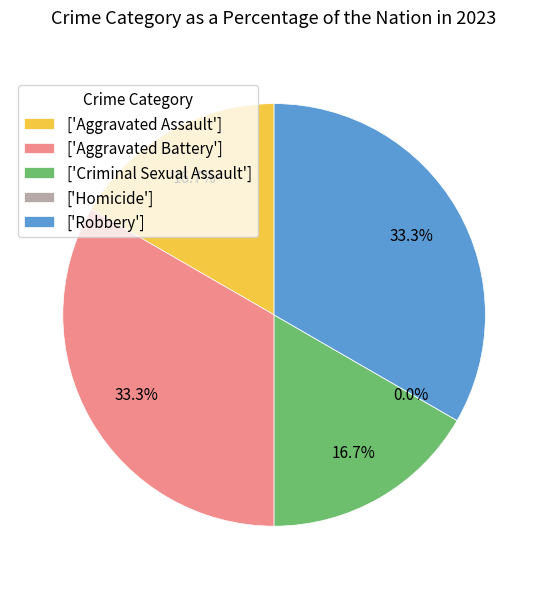

Does Aggravated Battery account for over 50% of the chart?

No